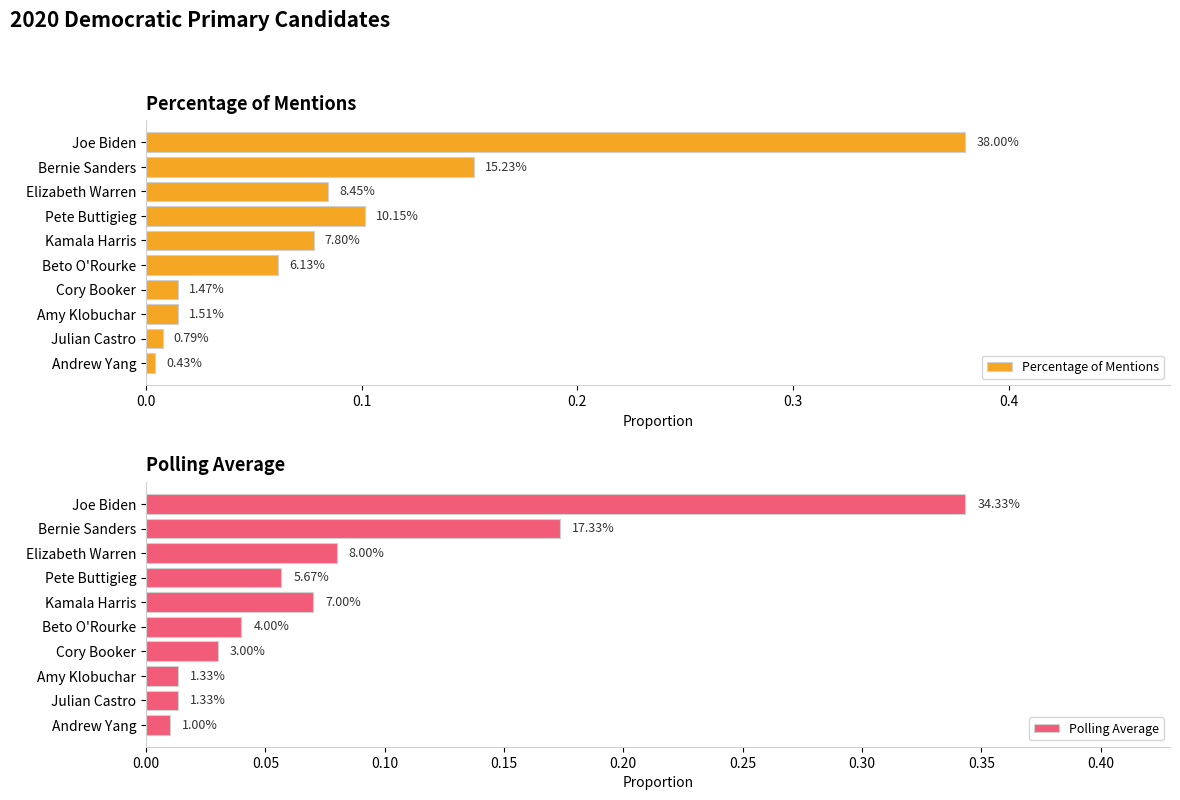

List the series in order of their peak value, highest first.

Percentage of Mentions, Polling Average